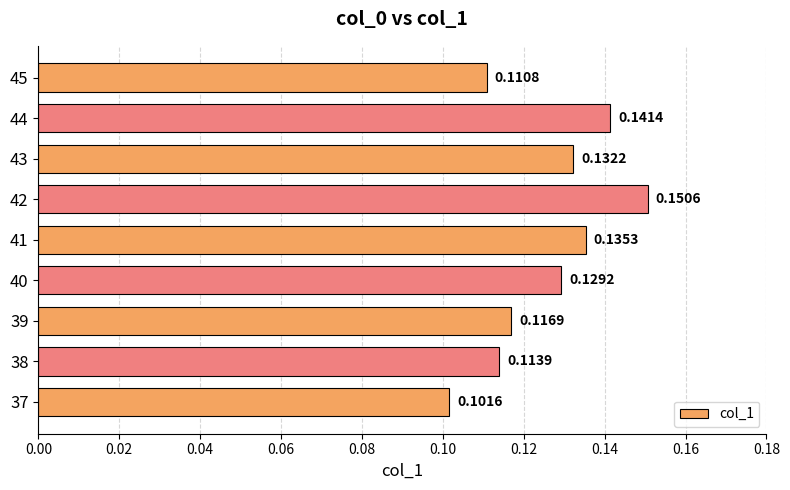

Between 38 and 37, which is larger?

38